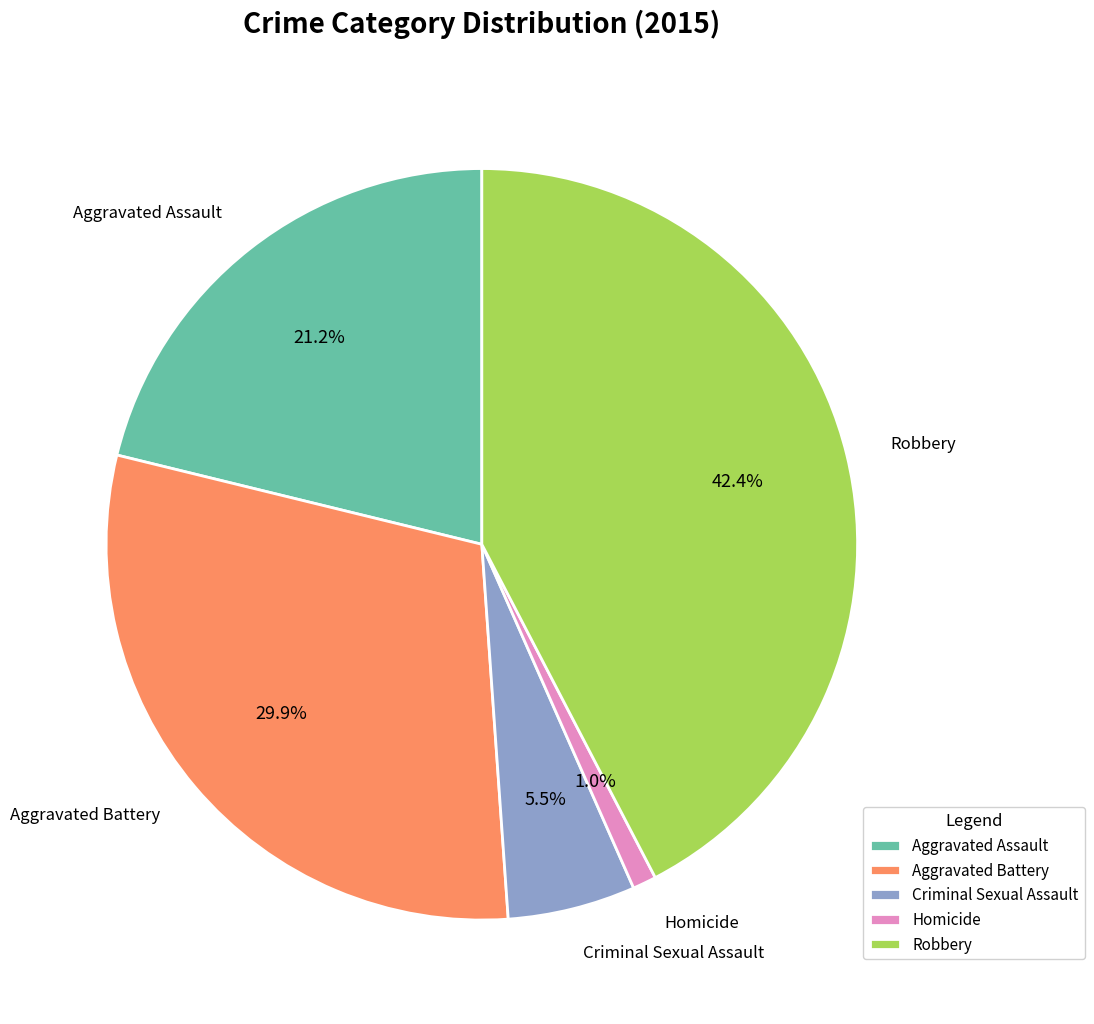

What percentage is NOT represented by Aggravated Battery?

70.1%